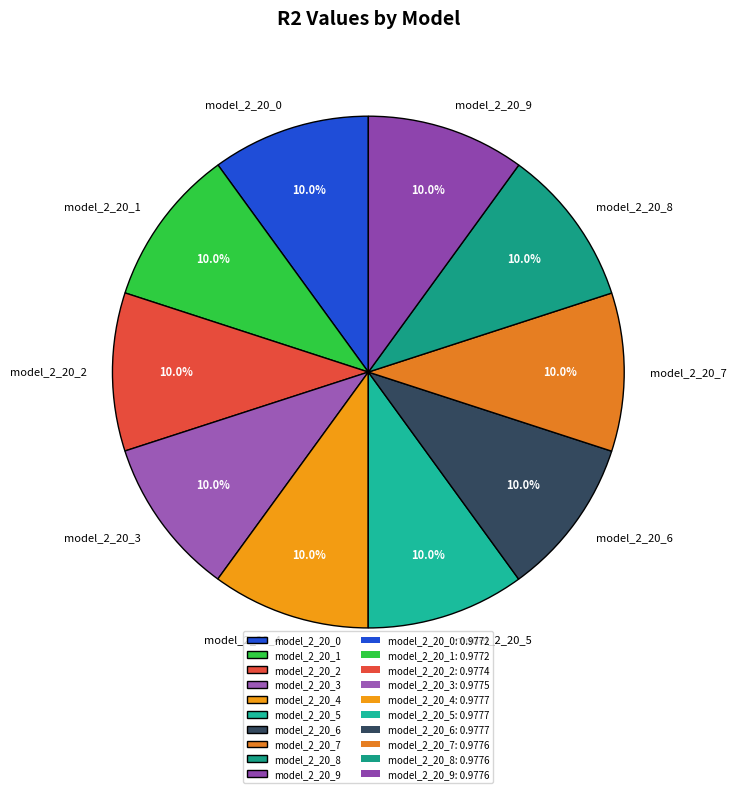

Is the sum of model_2_20_1 and model_2_20_8 greater than half?

No